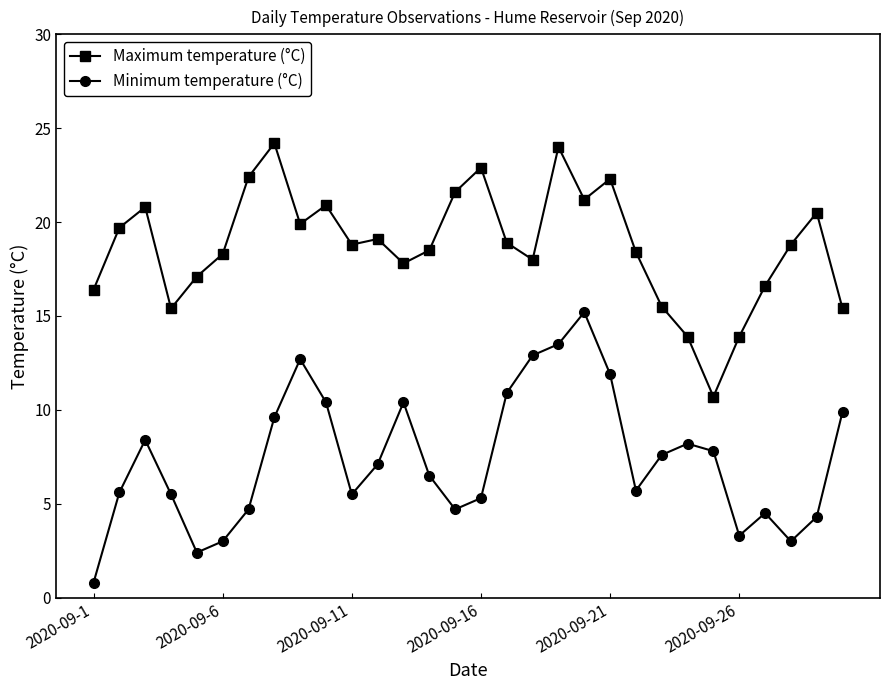

How many interior local valleys does the Minimum temperature (°C) series have?

6